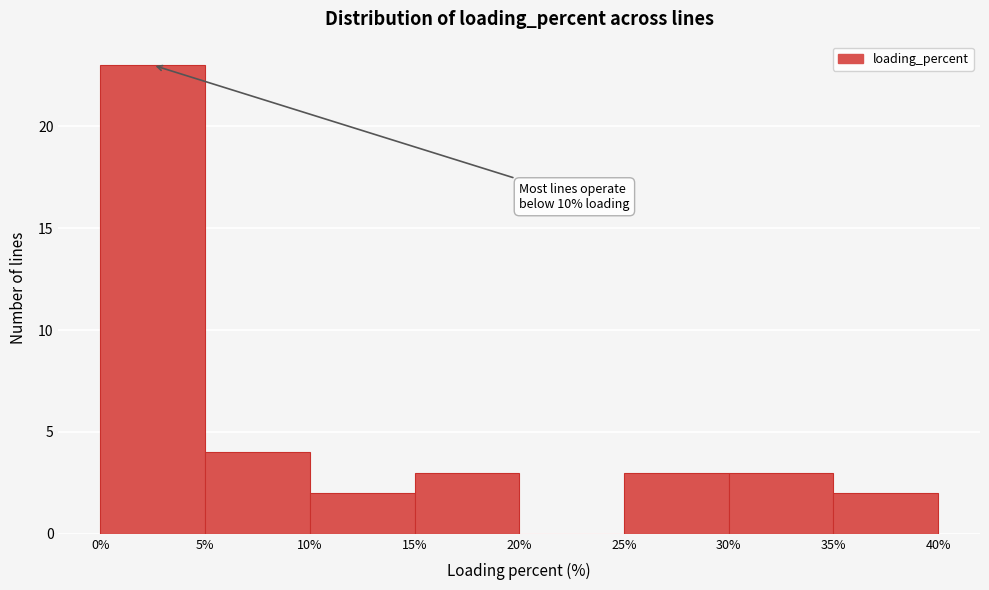

Which range on the x-axis has the tallest bar?

0% to 5%